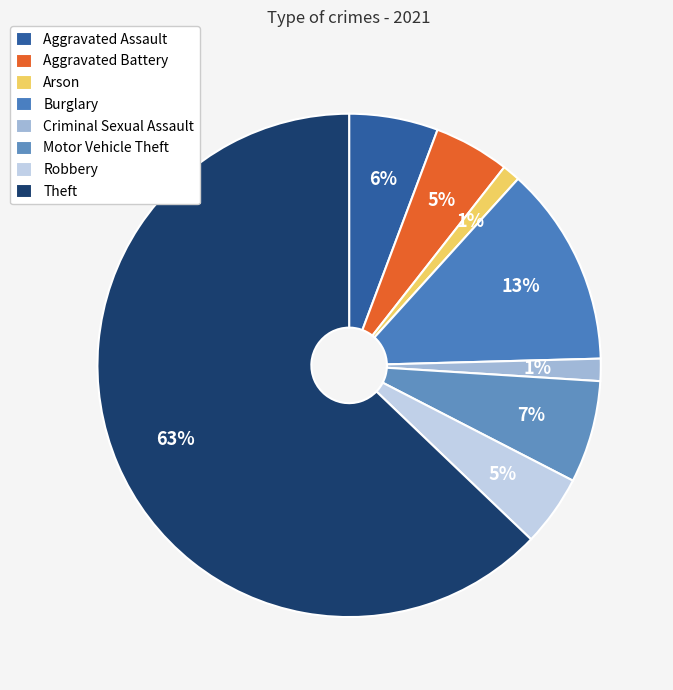

What percentage is the Aggravated Battery slice, to the nearest percent?

5%